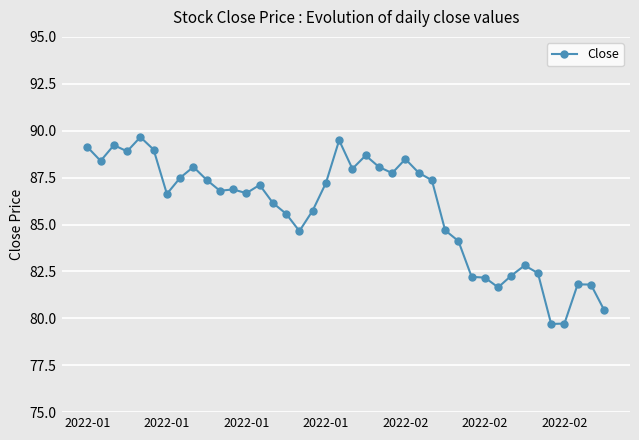

How many data points are above 86?

24